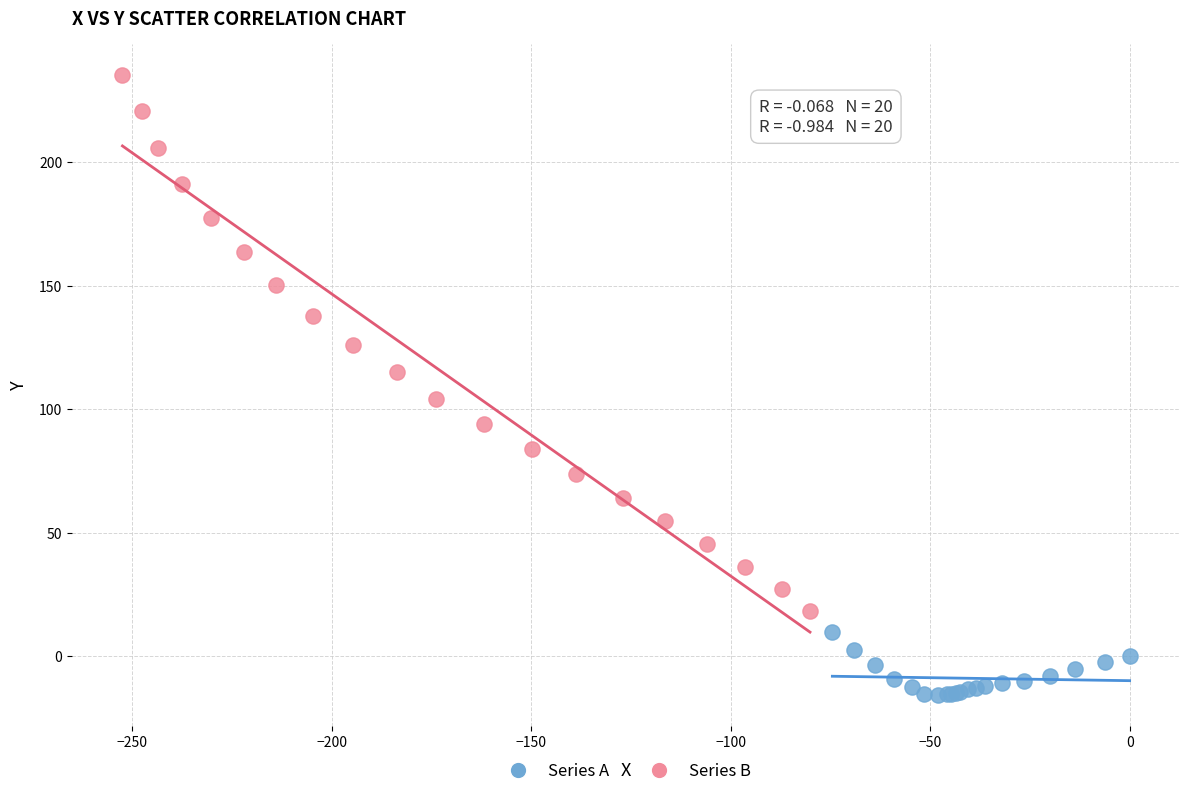

Which series contains the lowest Y value?

Series A